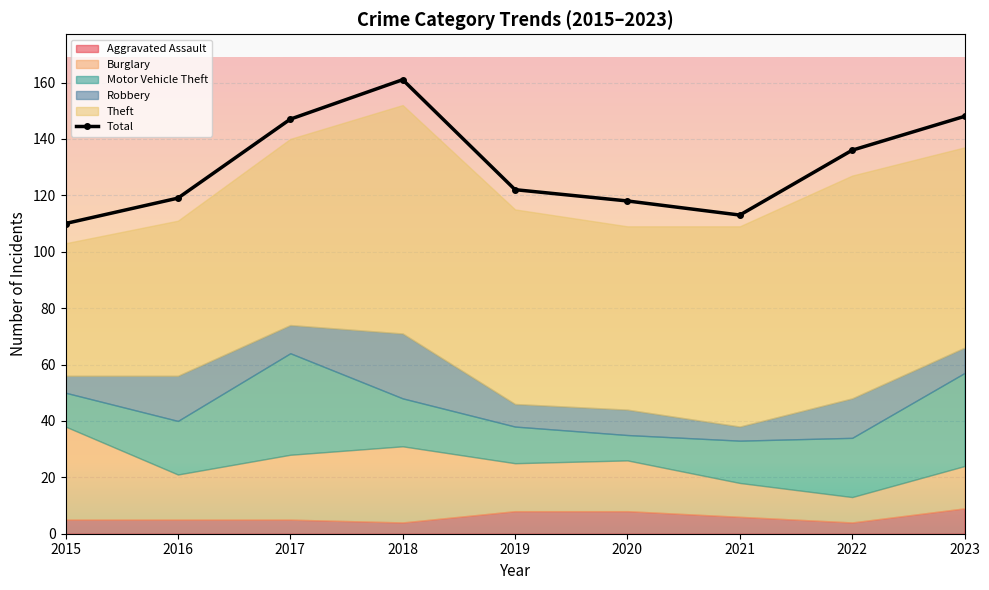

How many lines are shown in the chart?

1